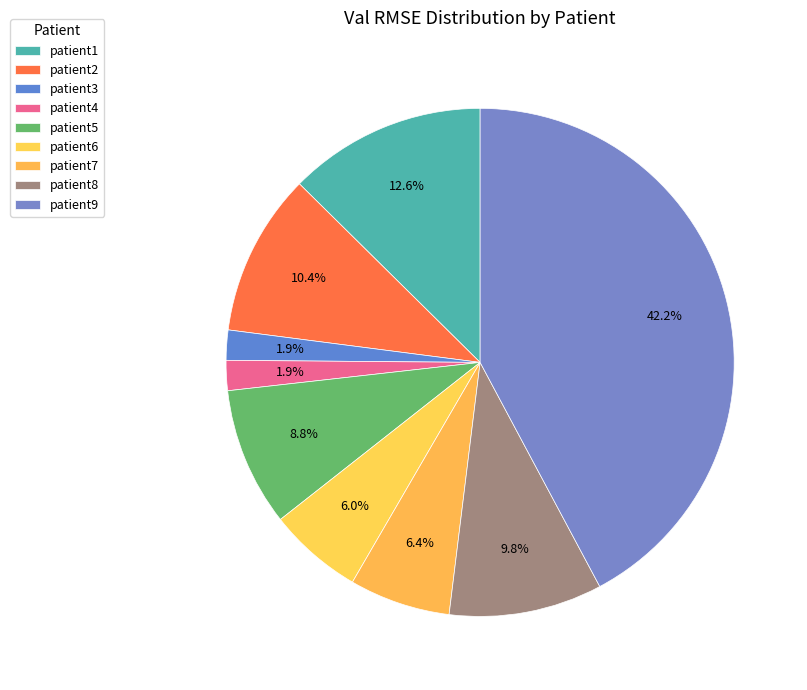

What percentage is the patient6 slice, to the nearest percent?

6%